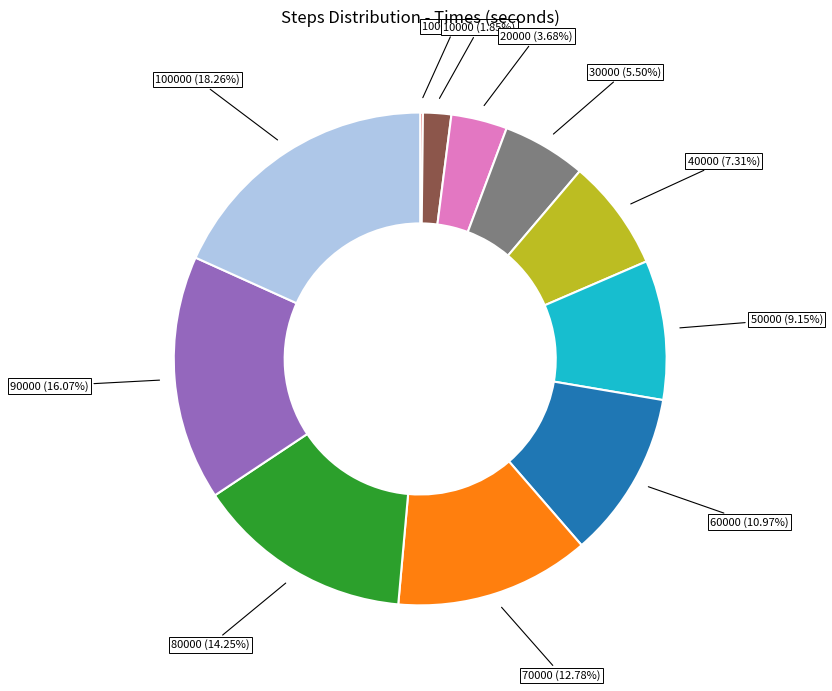

Do 60000 and 50000 together represent more than half of the pie?

No